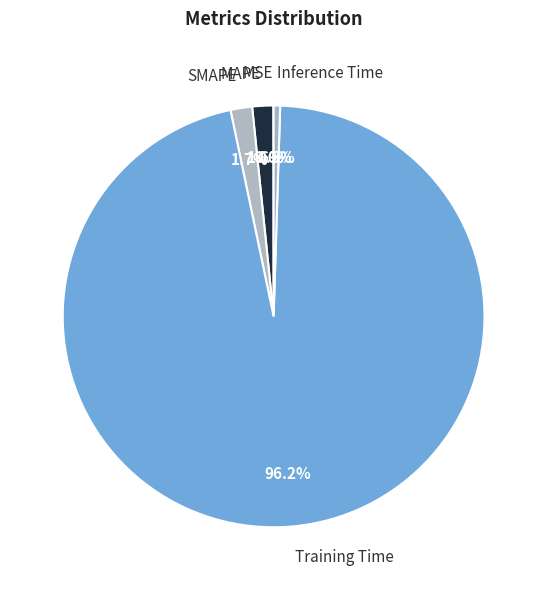

What is the largest slice in the pie chart?

Training Time